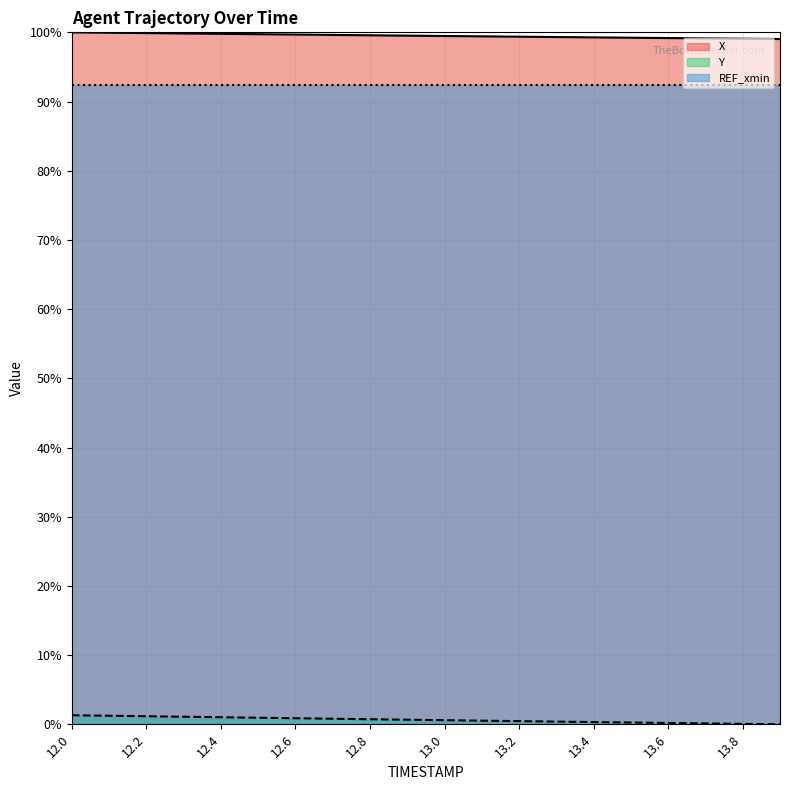

Where is X nearest to the value 99?

13.9